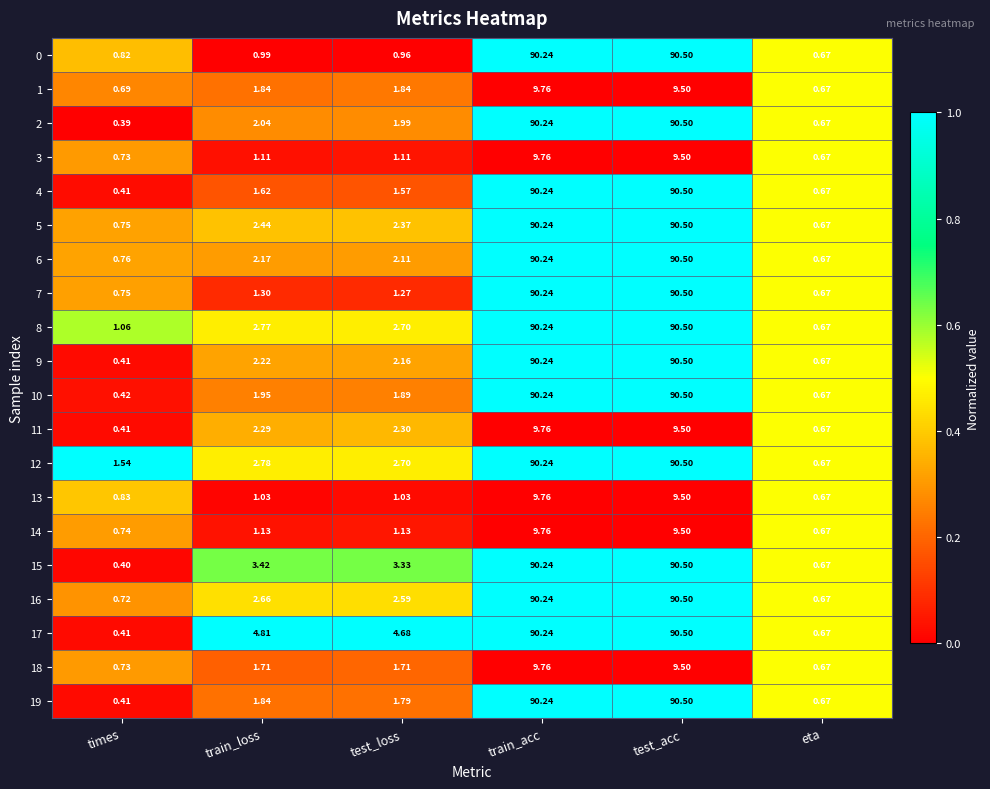

Where is 10 nearest to the value 45?

train_loss